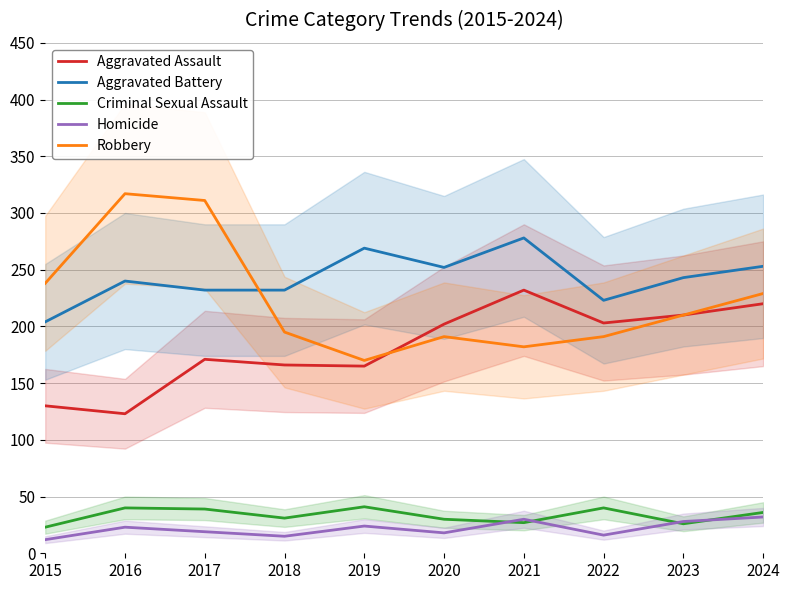

Is this an area chart (filled region under the line)?

No